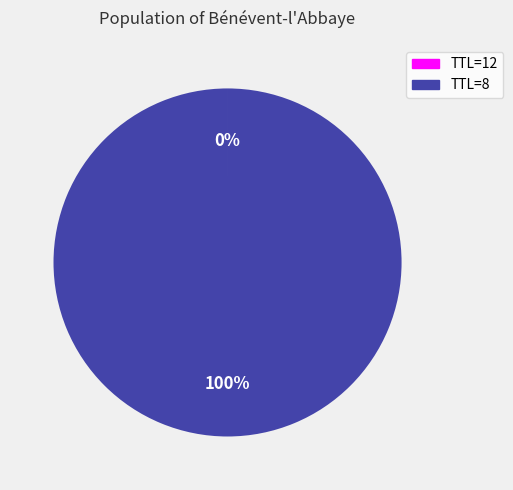

To the nearest percent, what portion does TTL=8 represent?

100%